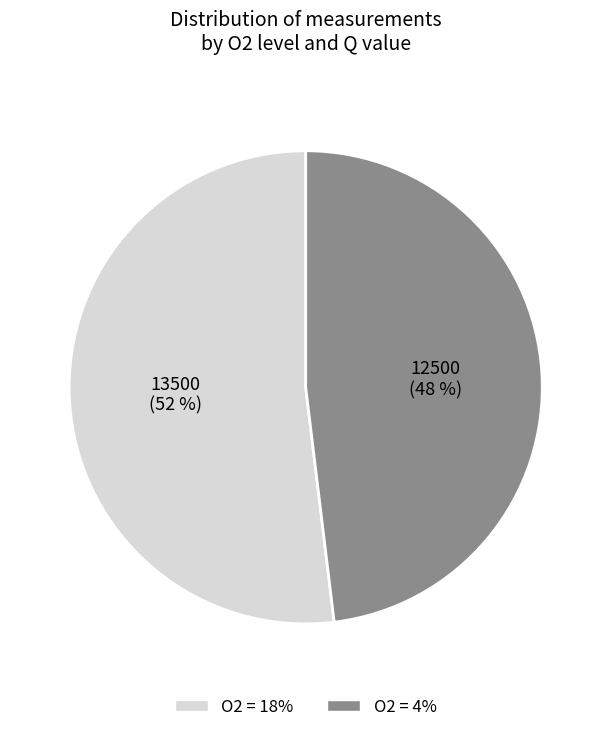

Do O2 = 18% and O2 = 4% together represent more than half of the pie?

Yes